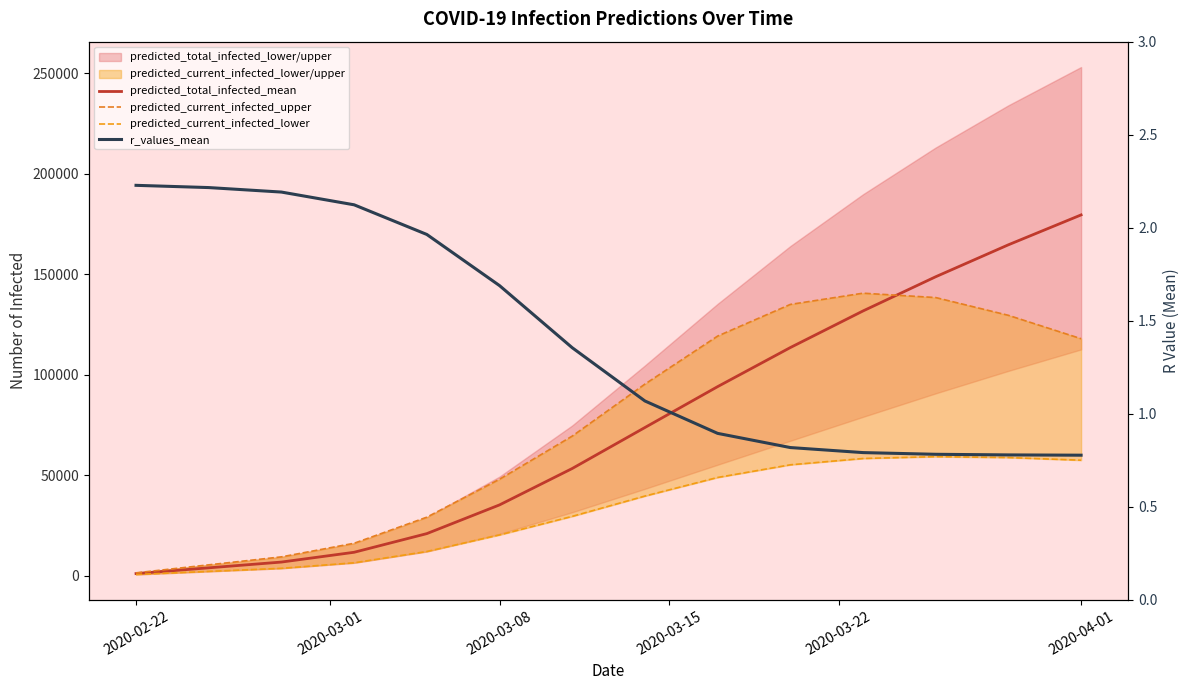

At how many categories does at least one series exceed 71281?

7